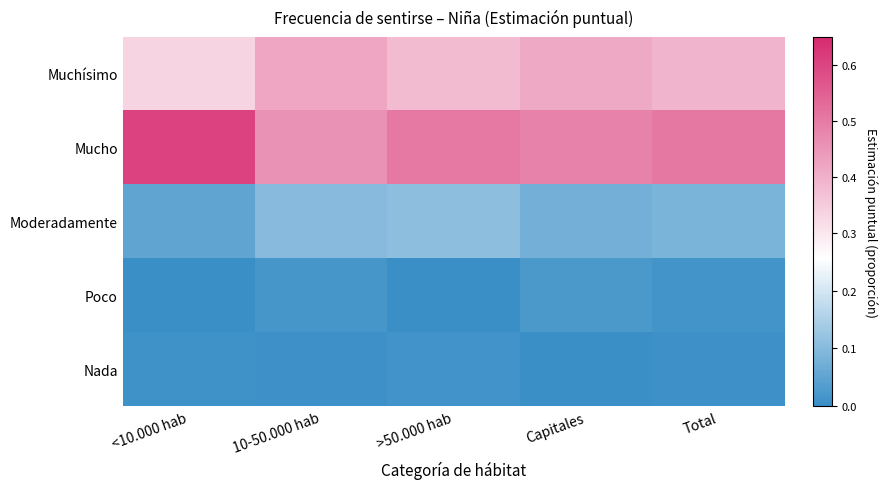

Between >50.000 hab and Capitales, which series saw the biggest shift?

Muchísimo